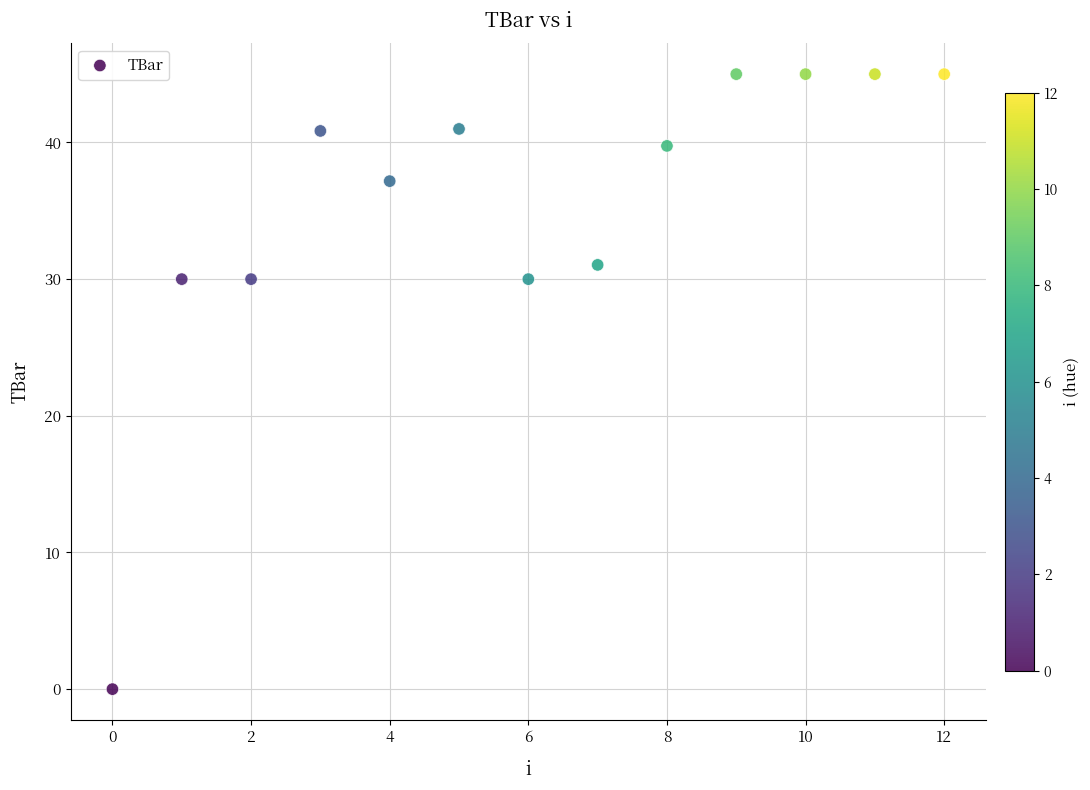

What is the range of Y values (max minus min)?

45.0